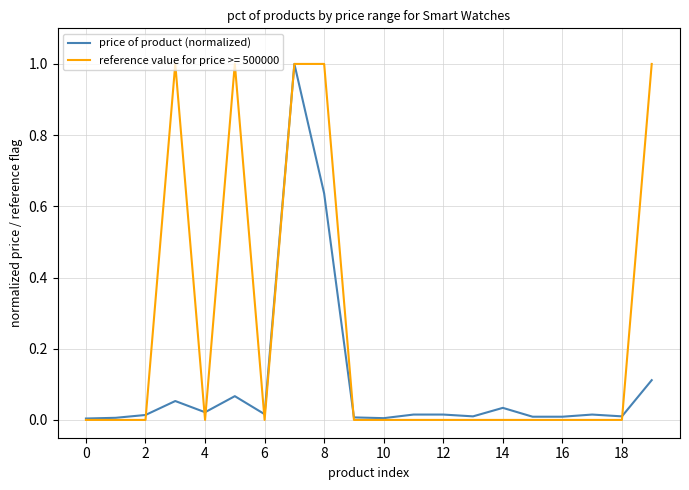

What is the greatest value displayed?

1.0